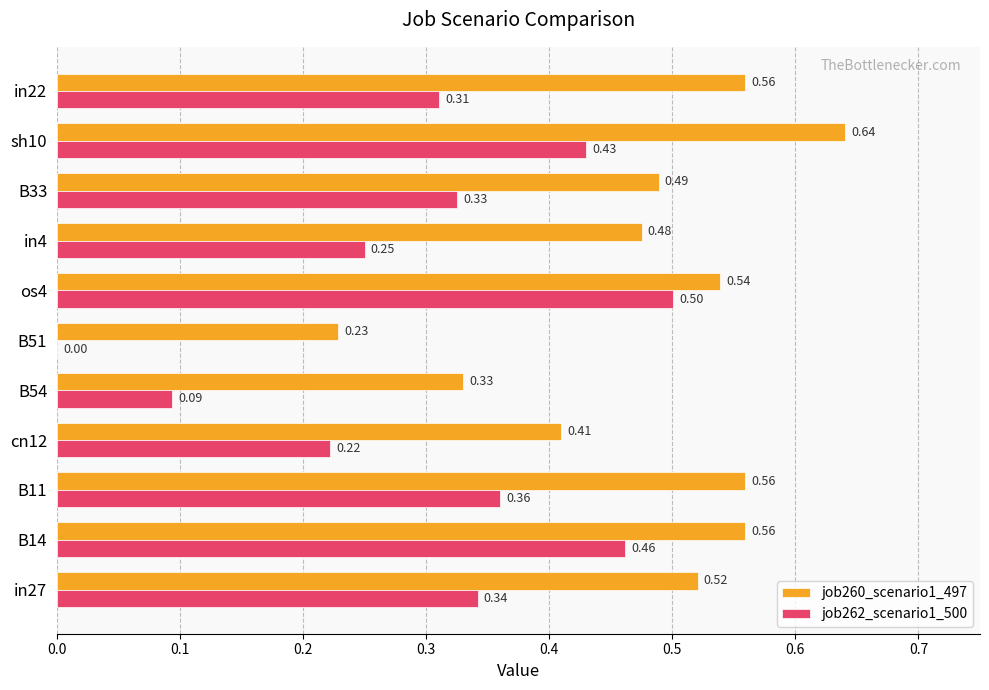

Is the value of job260_scenario1_497 at in4 greater than the value of job262_scenario1_500 at in4?

Yes